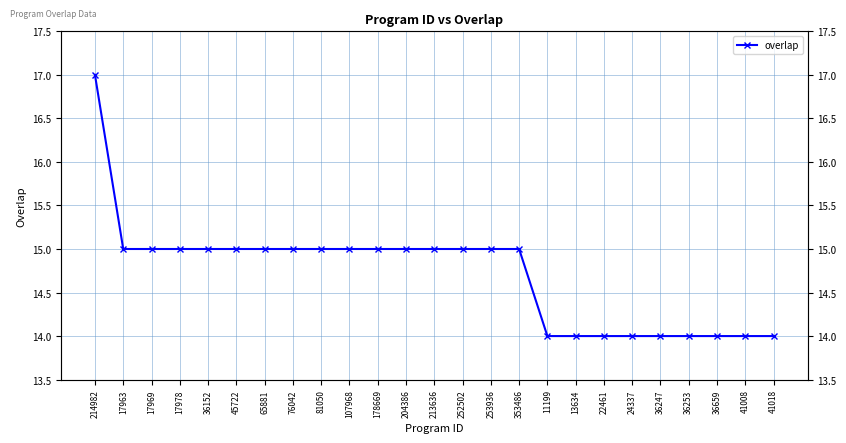

What is the maximum value shown in the chart?

17